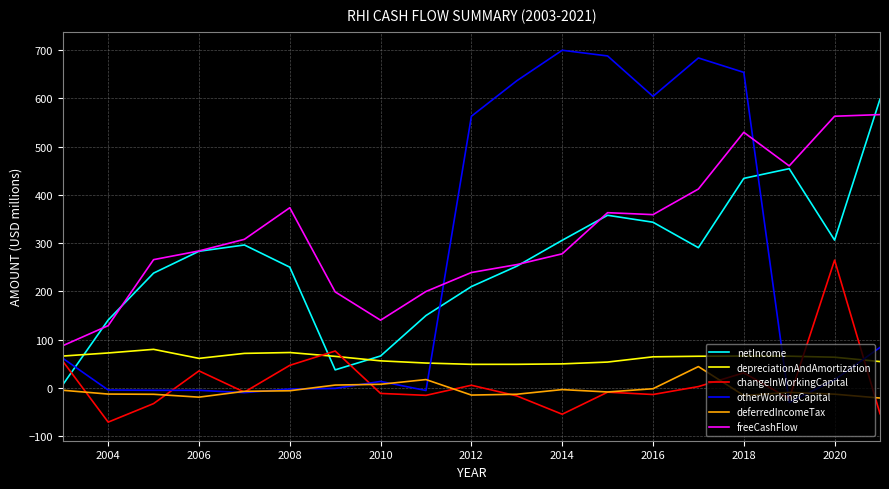

True or false: depreciationAndAmortization and netIncome intersect in this chart.

True